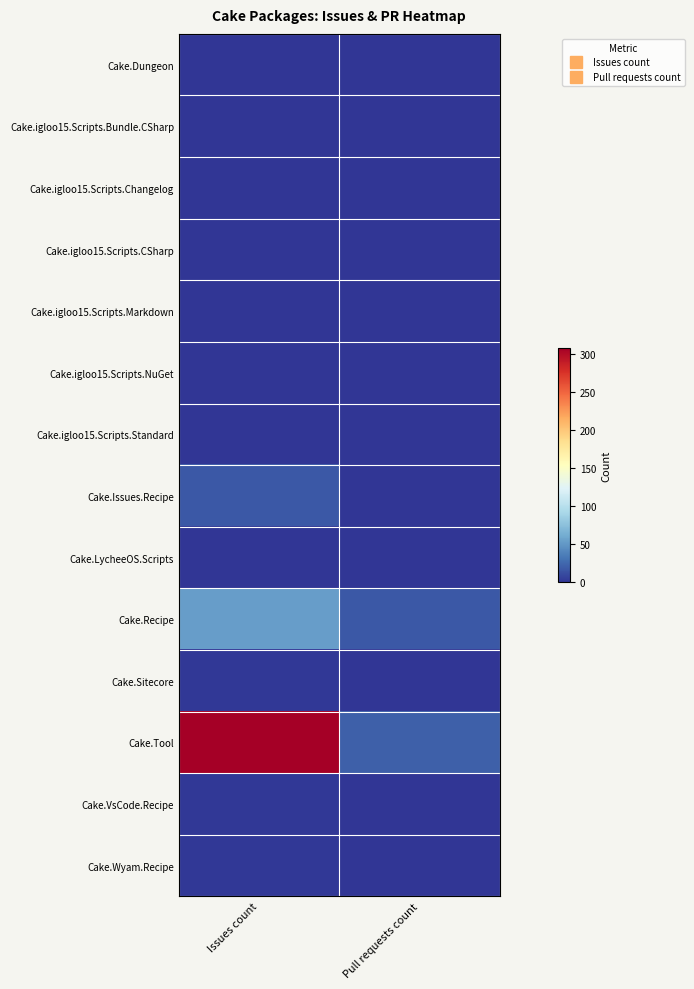

At which category is the sum across all series the highest?

Issues count